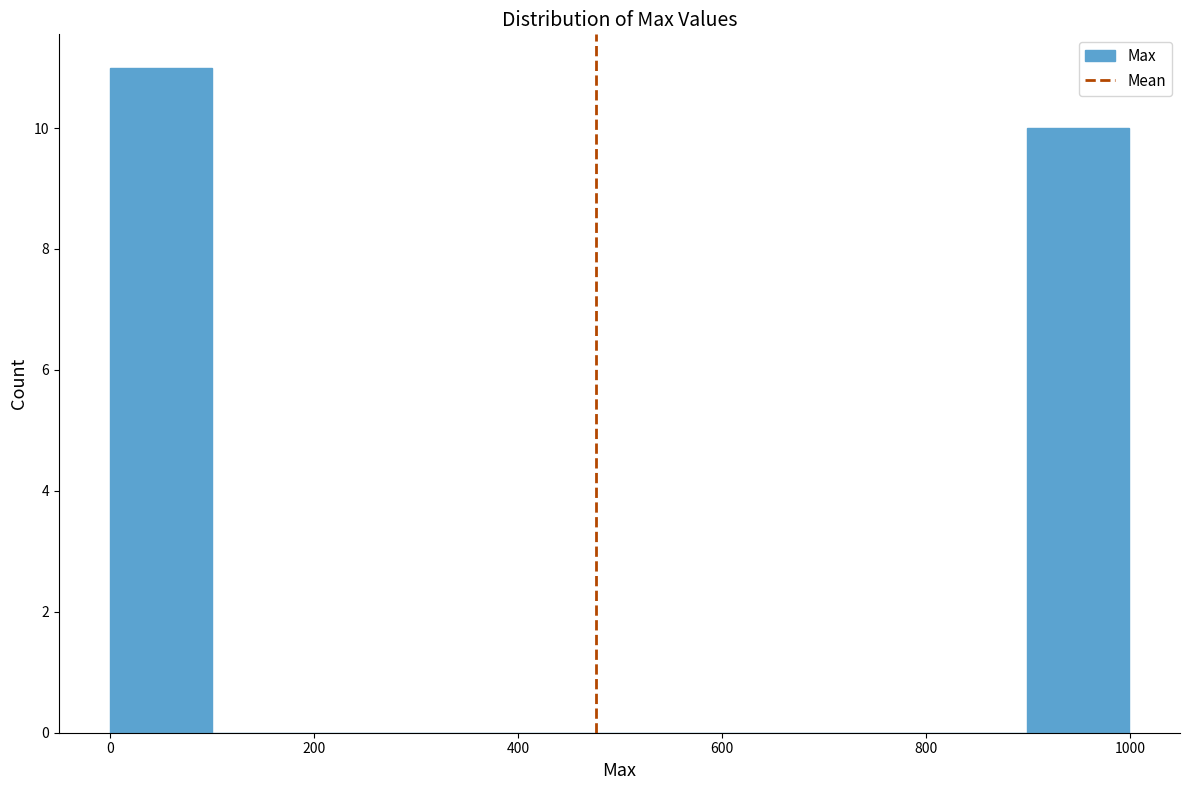

Which range on the x-axis has the tallest bar?

0 to 100